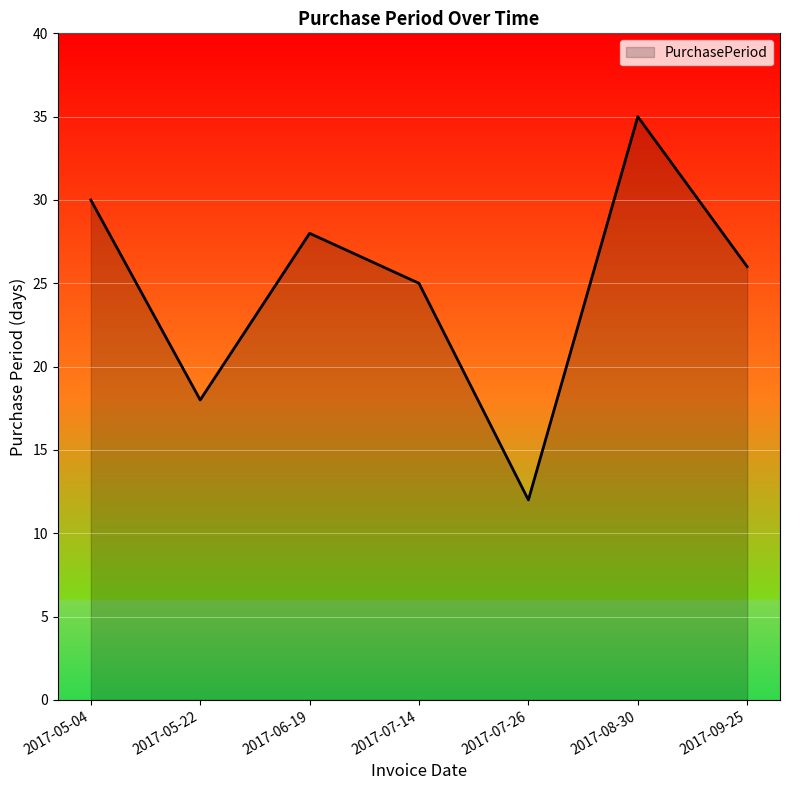

What position from the right is 2017-05-22?

6